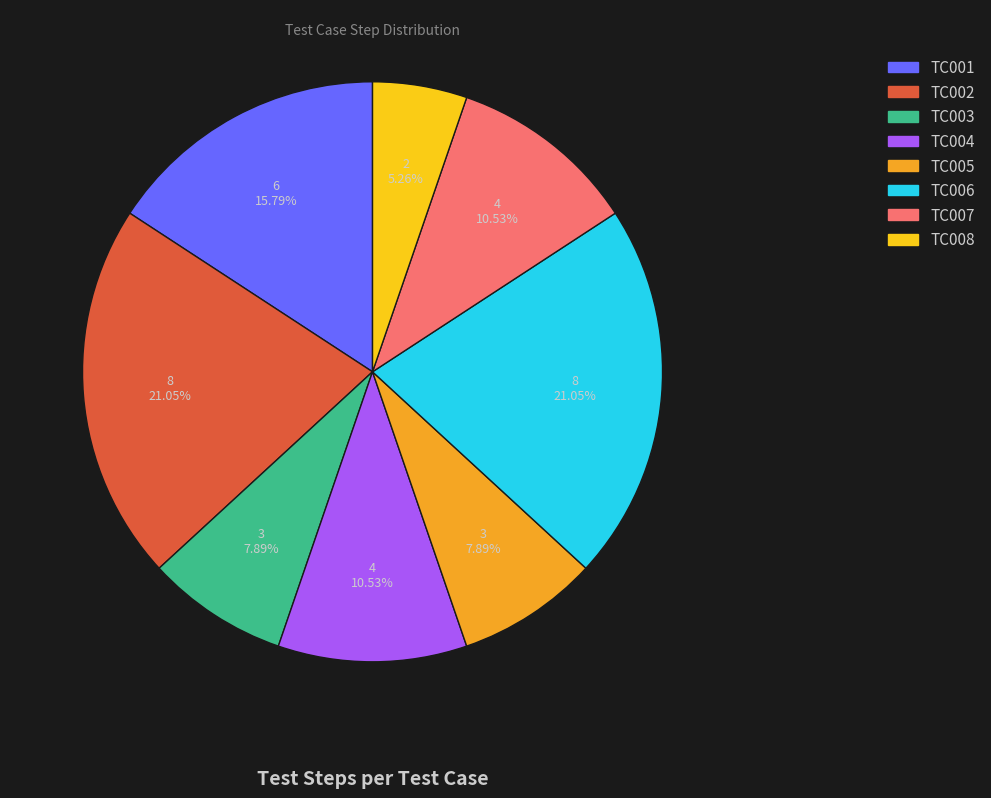

What is the smallest slice in the pie chart?

TC008